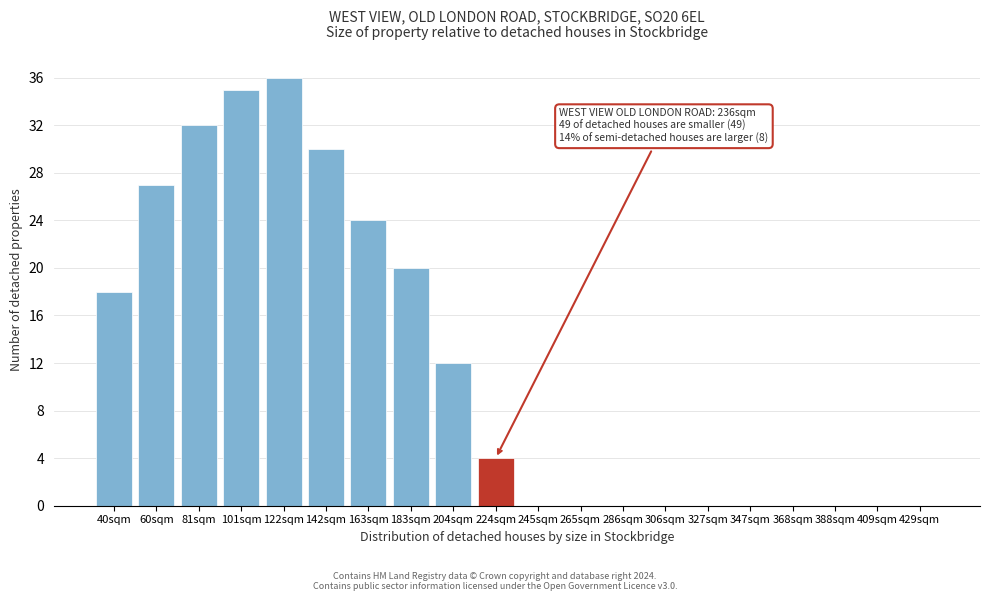

Reading left to right, list all the values displayed in this chart.

40sqm=18	60sqm=27	81sqm=32	101sqm=35	122sqm=36	142sqm=30	163sqm=24	183sqm=20	204sqm=12	224sqm=4	245sqm=0	265sqm=0	286sqm=0	306sqm=0	327sqm=0	347sqm=0	368sqm=0	388sqm=0	409sqm=0	429sqm=0